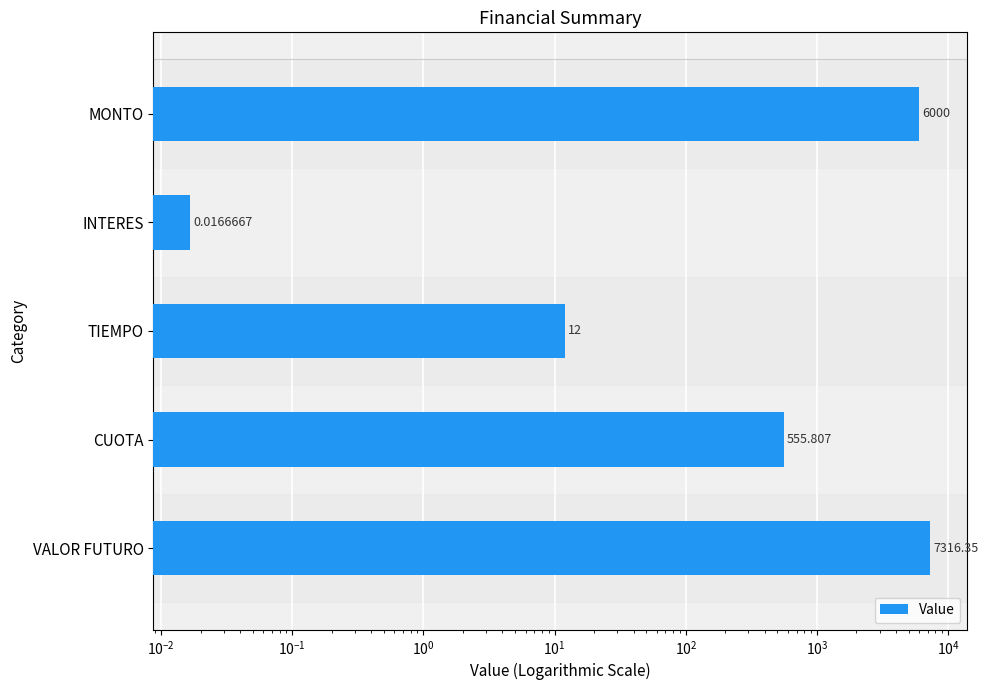

What is the average value?

2776.8